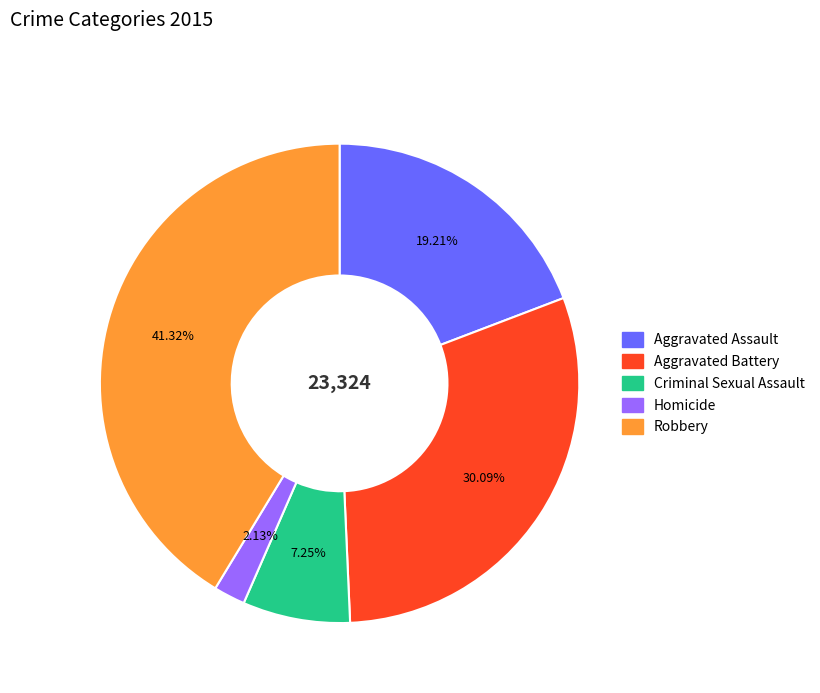

Is there any slice that represents more than half of the pie?

No